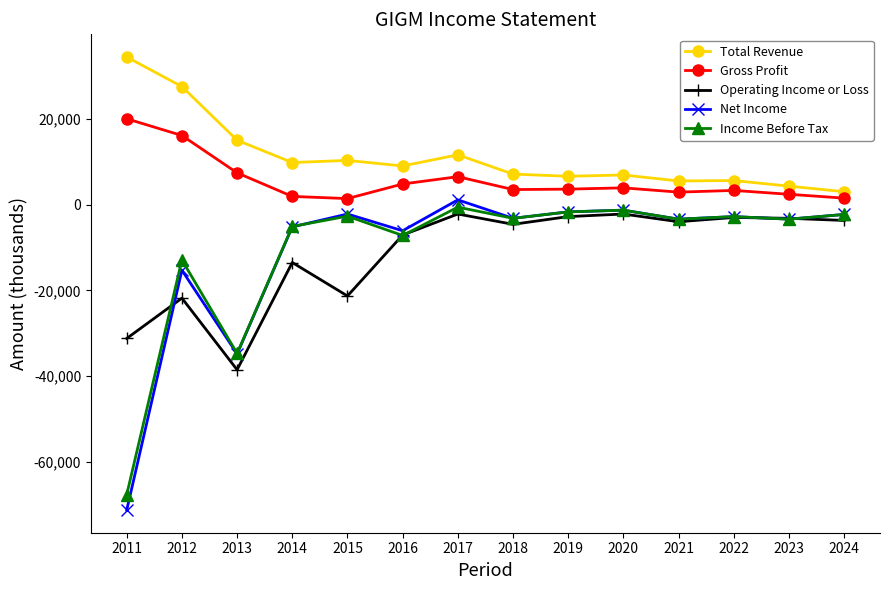

Which series has the largest range (max minus min)?

Net Income